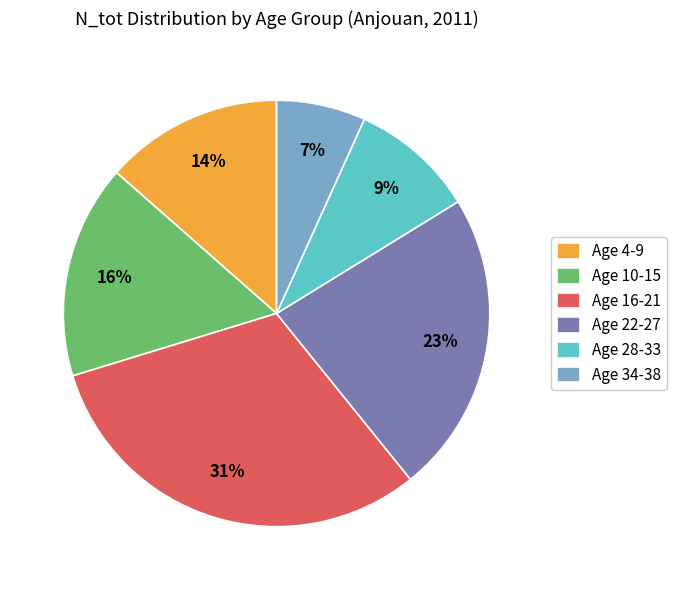

To the nearest percent, what is the combined percentage of Age 22-27 and Age 10-15?

39%